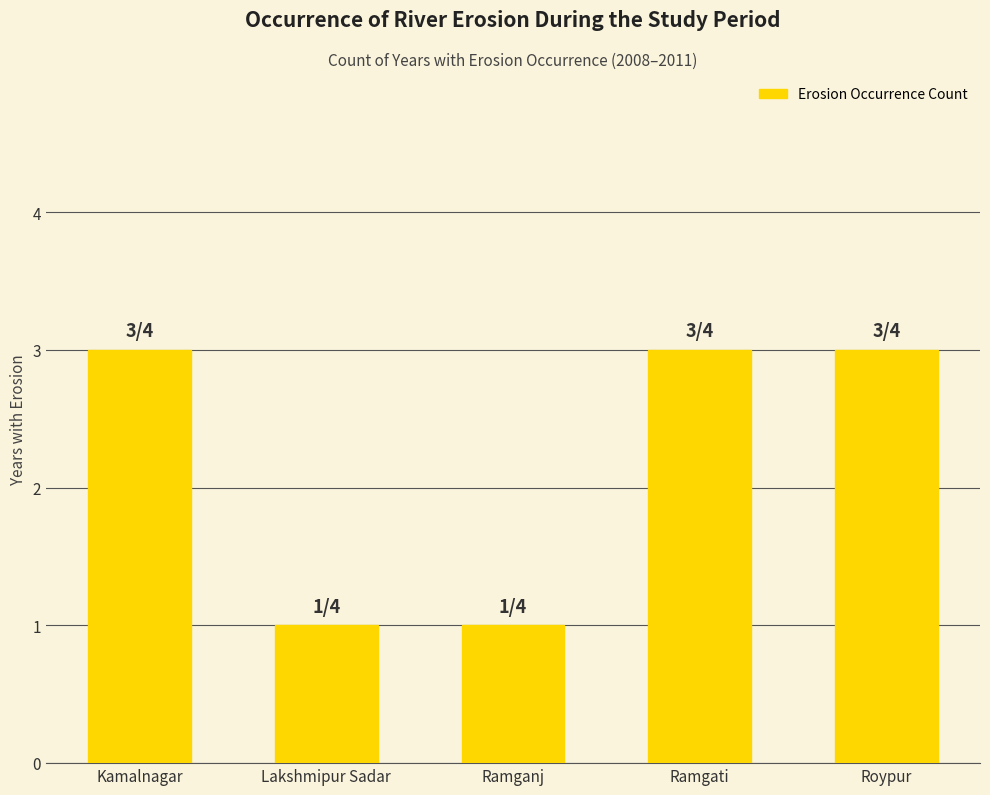

How many categories are shown in the chart?

5